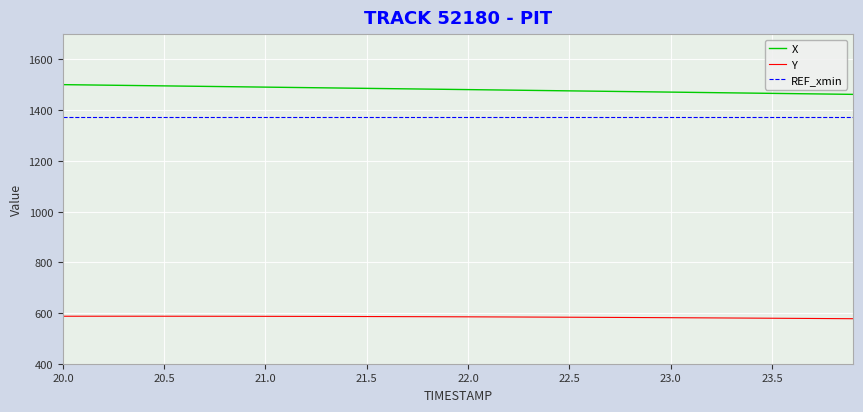

List the series in order of their peak value, lowest first.

Y, REF_xmin, X